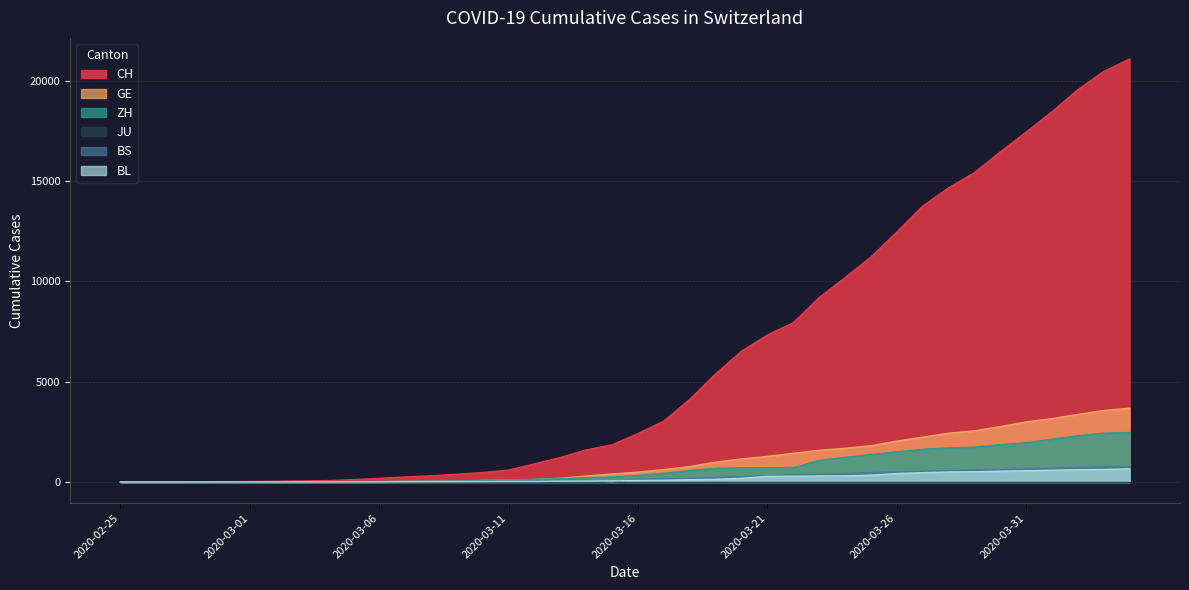

Does the chart have visible grid lines?

Yes